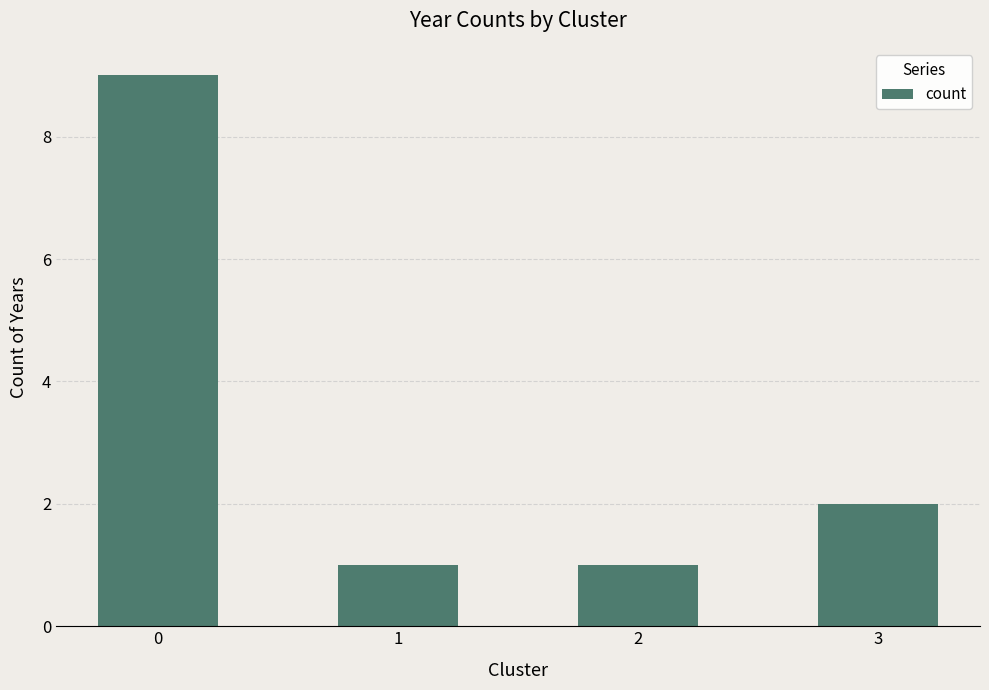

Read the value at 3.

2